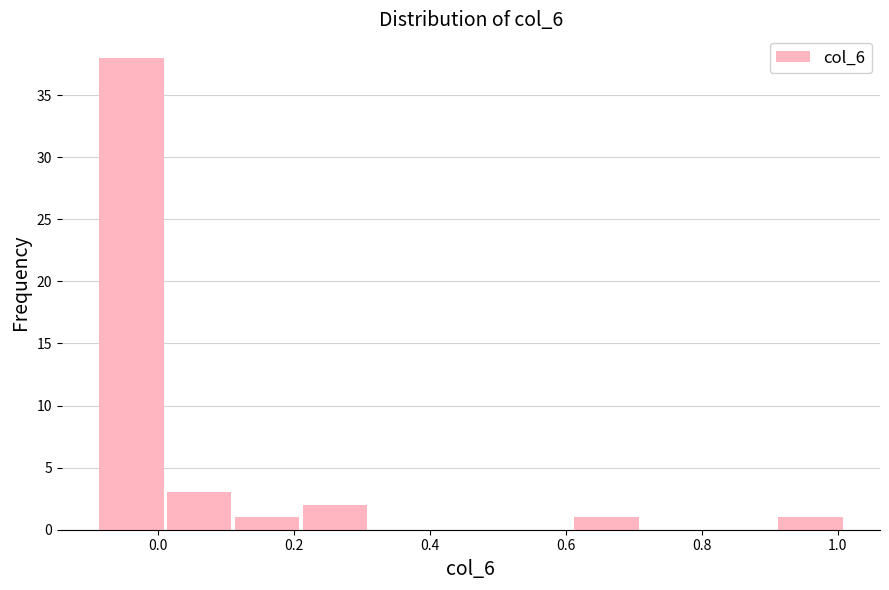

Reading left to right, list every bar in this chart as the range it spans on the x-axis followed by its height. Neither the bar edges nor the heights are printed on the chart, so give them approximately, as read against the axes.

-0.09 to 0.01: 38
0.01 to 0.11: 3
0.11 to 0.21: 1
0.21 to 0.31: 2
0.31 to 0.41: 0
0.41 to 0.51: 0
0.51 to 0.61: 0
0.61 to 0.71: 1
0.71 to 0.81: 0
0.81 to 0.91: 0
0.91 to 1.01: 1